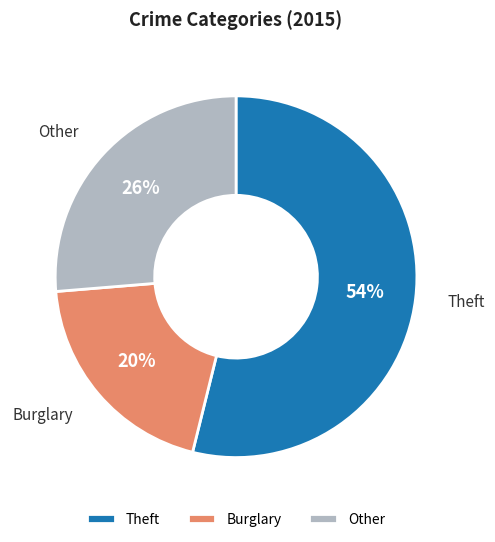

The Burglary slice represents 31% of the pie. True or false?

False